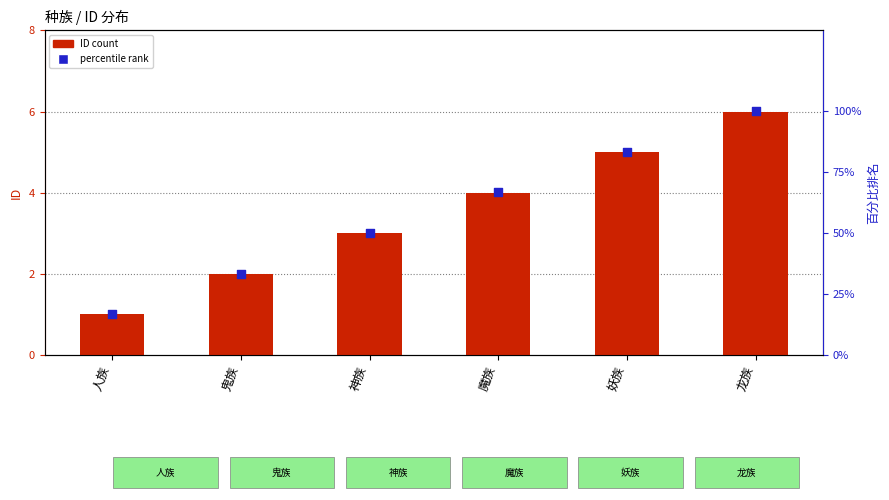

At which category is the sum across all series the highest?

龙族